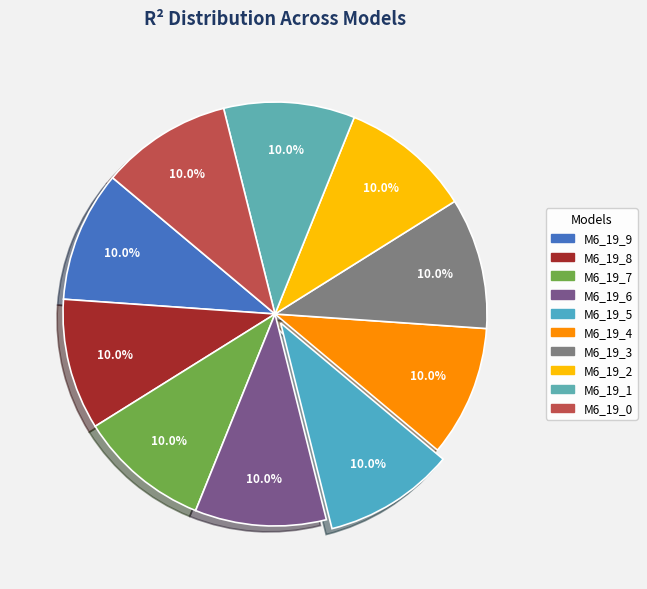

How many slices are in this pie chart?

10